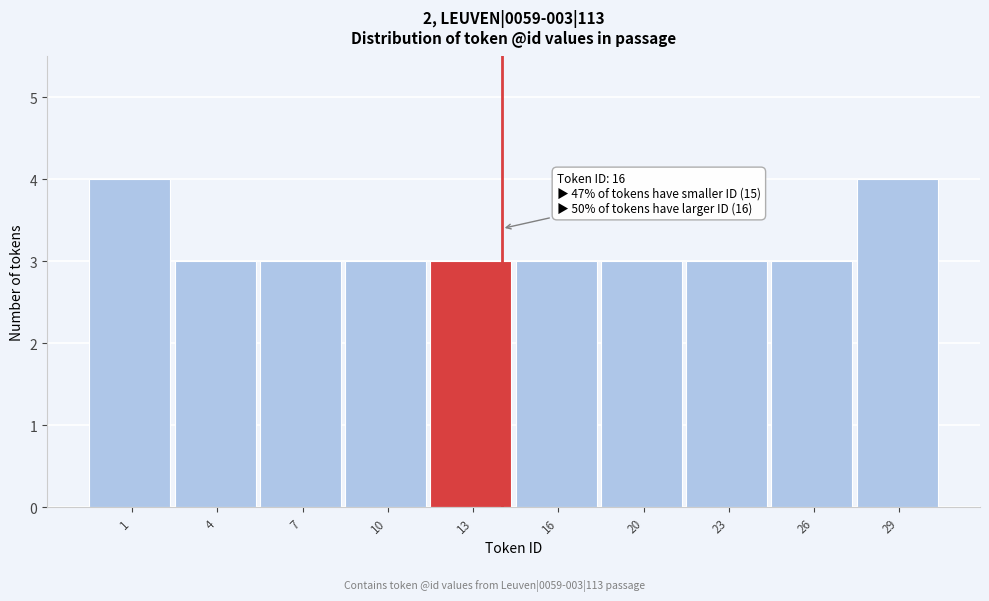

Reading left to right, what are all the values shown in this chart?

4	3	3	3	3	3	3	3	3	4